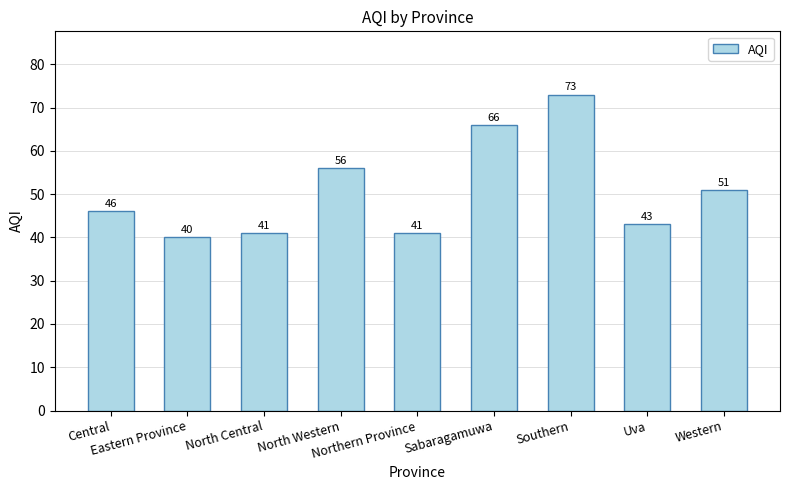

Where is the data nearest to the value 56?

North Western